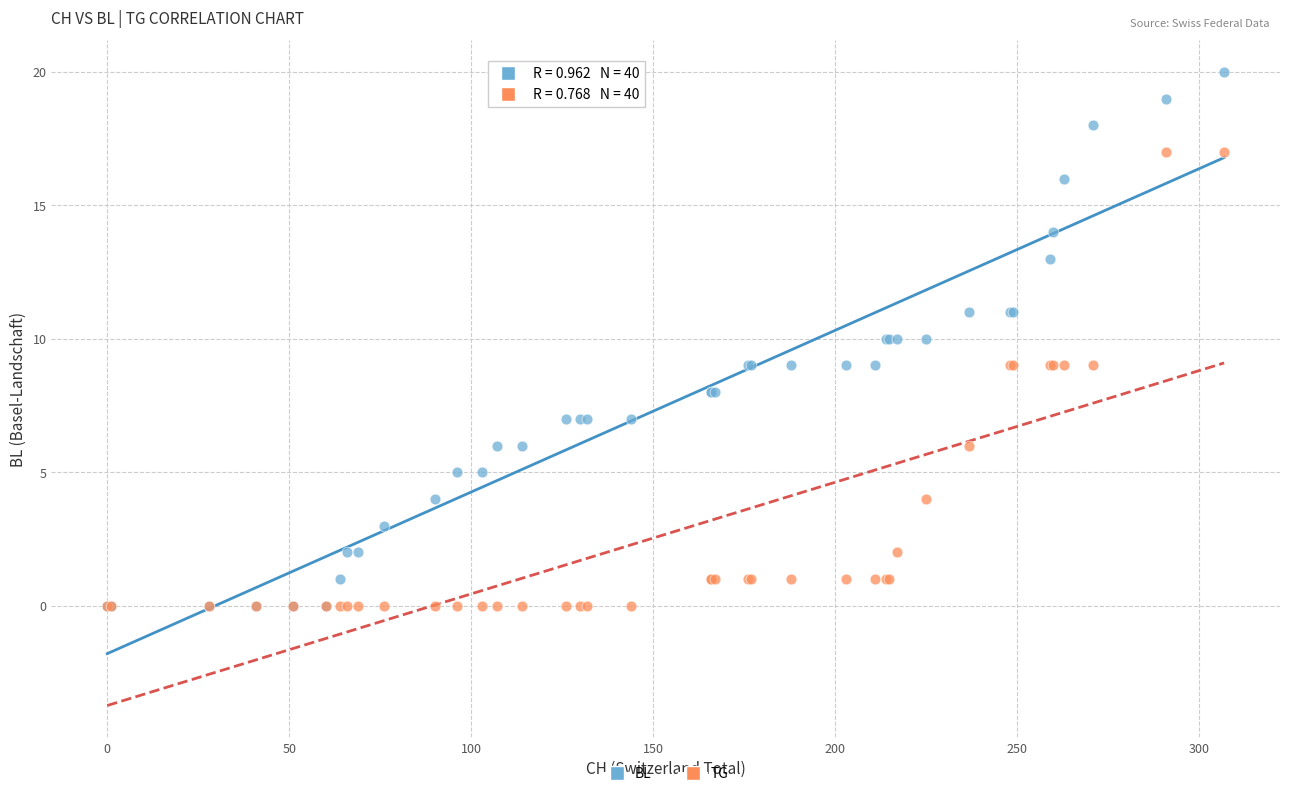

Which series has the largest Y range (max minus min)?

BL